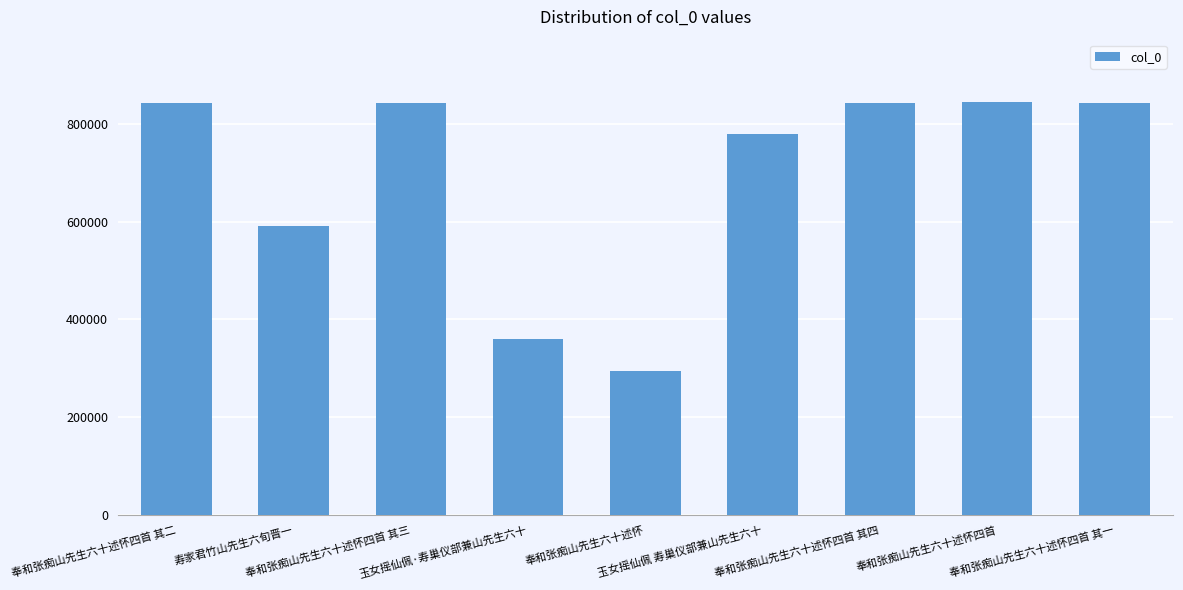

The value at 奉和张痴山先生六十述怀四首 is 1451641. True or false?

False